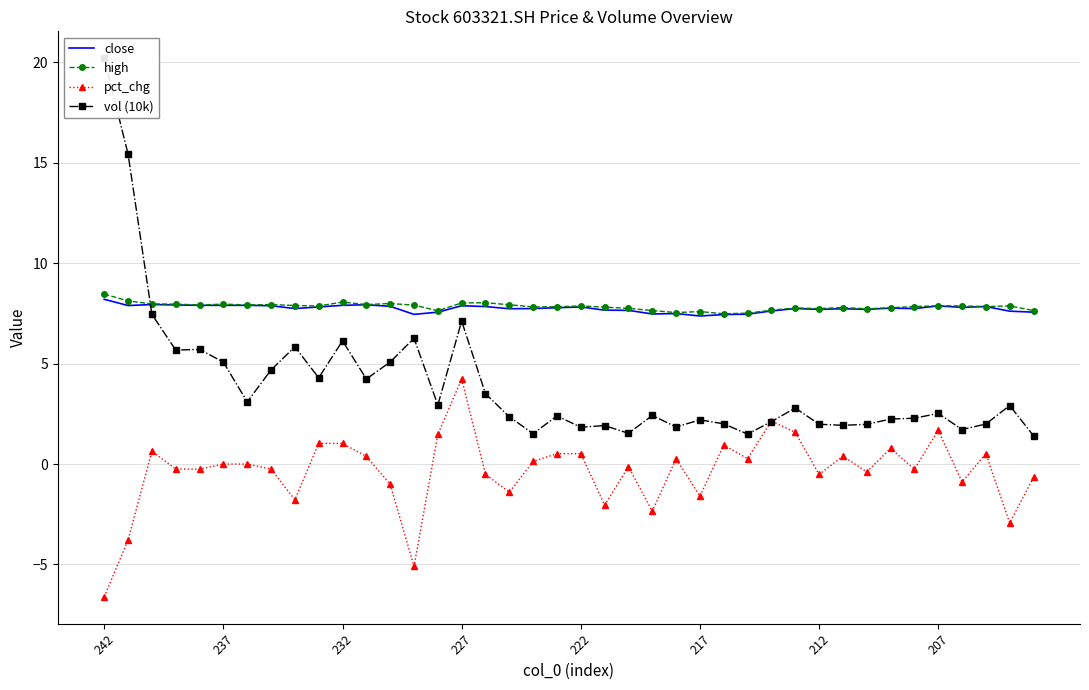

The pct_chg series shows -0.7 at 39. True or false?

True